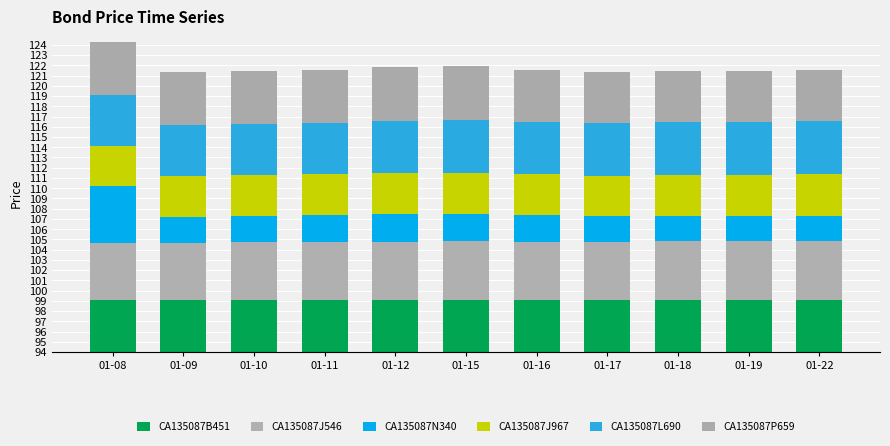

Does the chart contain any negative values?

No